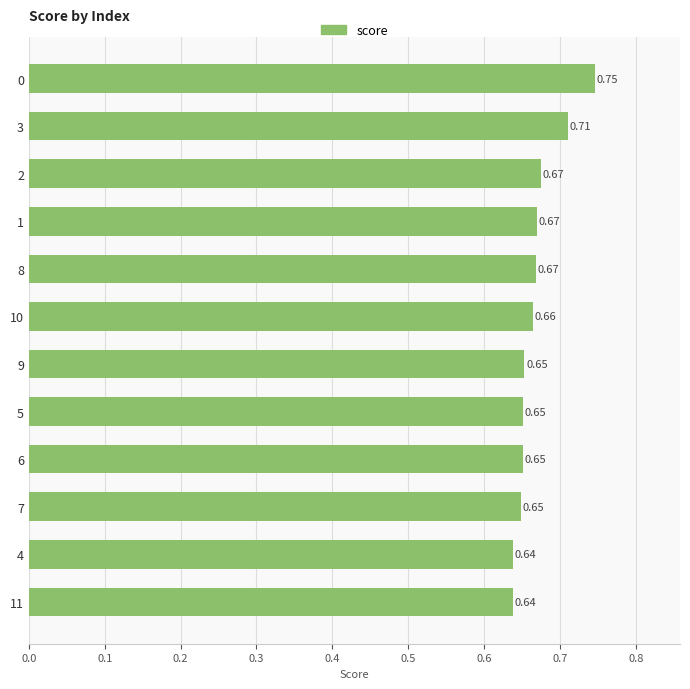

What is the sum of all values?

8.0